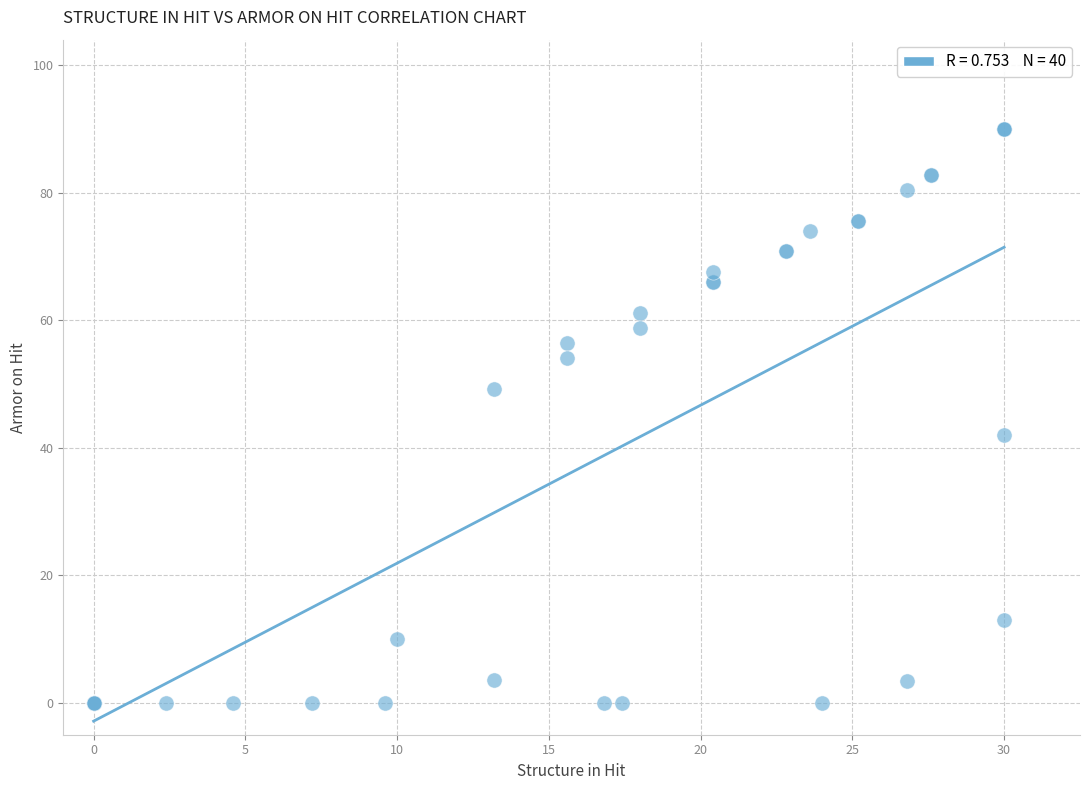

What Y value in the scatter plot is closest to 45?

42.0